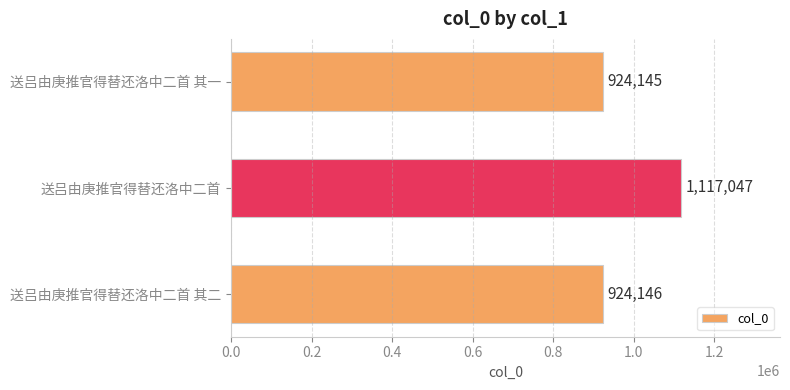

List the labels in order of value, smallest first.

送吕由庚推官得替还洛中二首 其一, 送吕由庚推官得替还洛中二首 其二, 送吕由庚推官得替还洛中二首